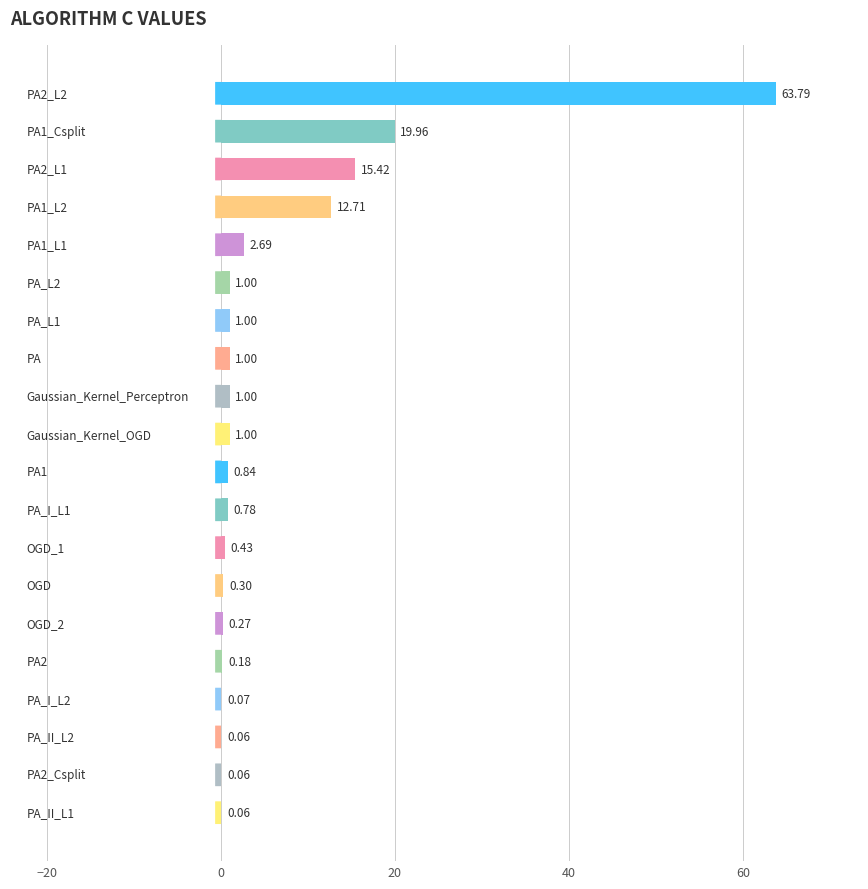

What is the sum of all values?

122.6